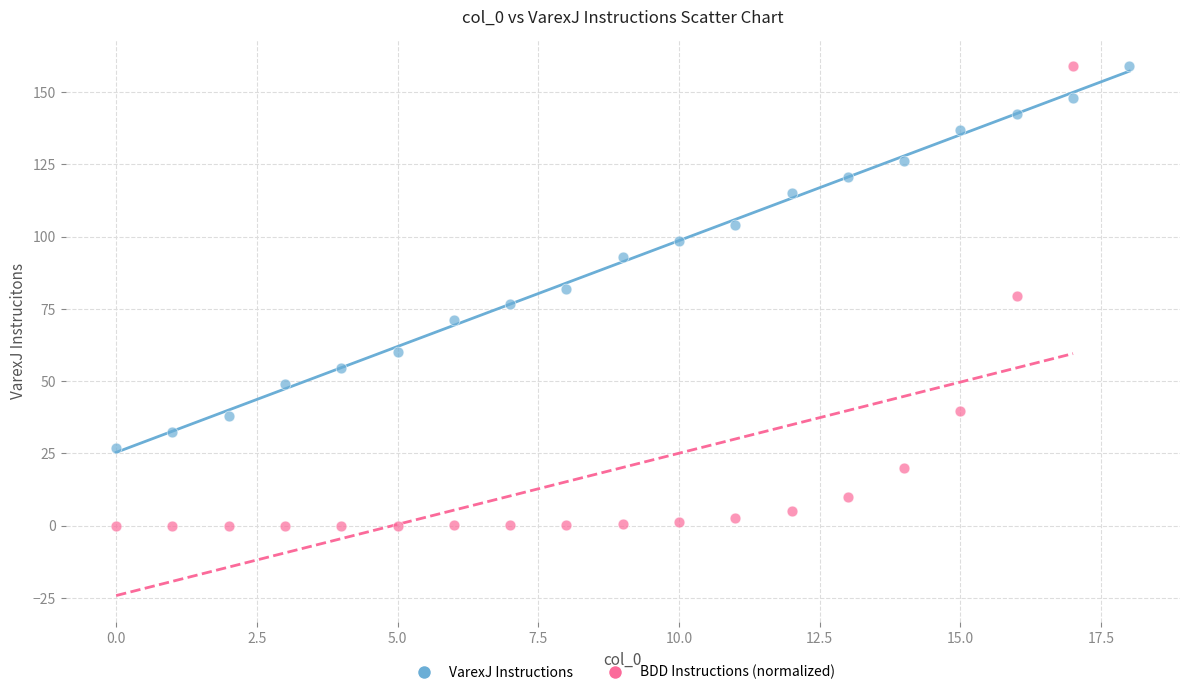

Which series contains the lowest Y value?

BDD Instructions (normalized)